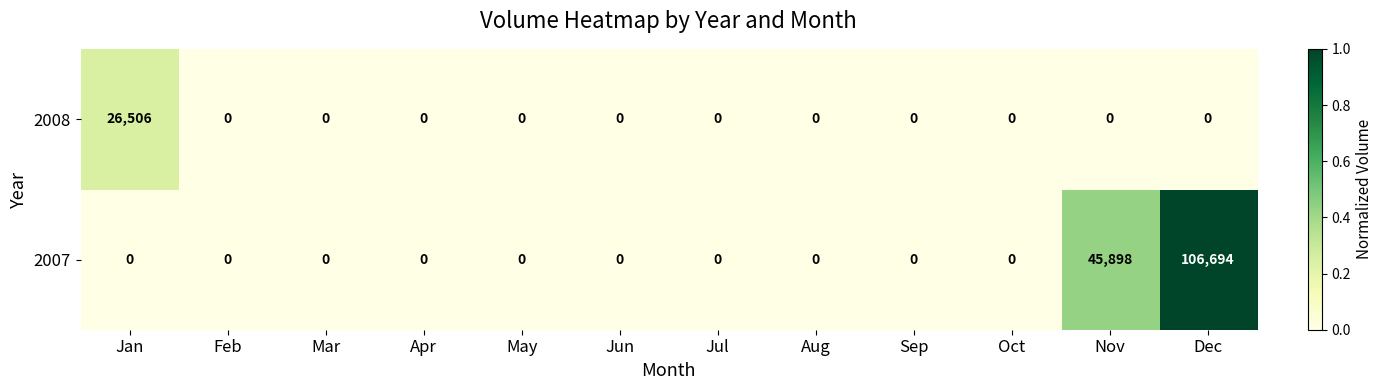

What is the difference between the highest and lowest values at Jan?

26506